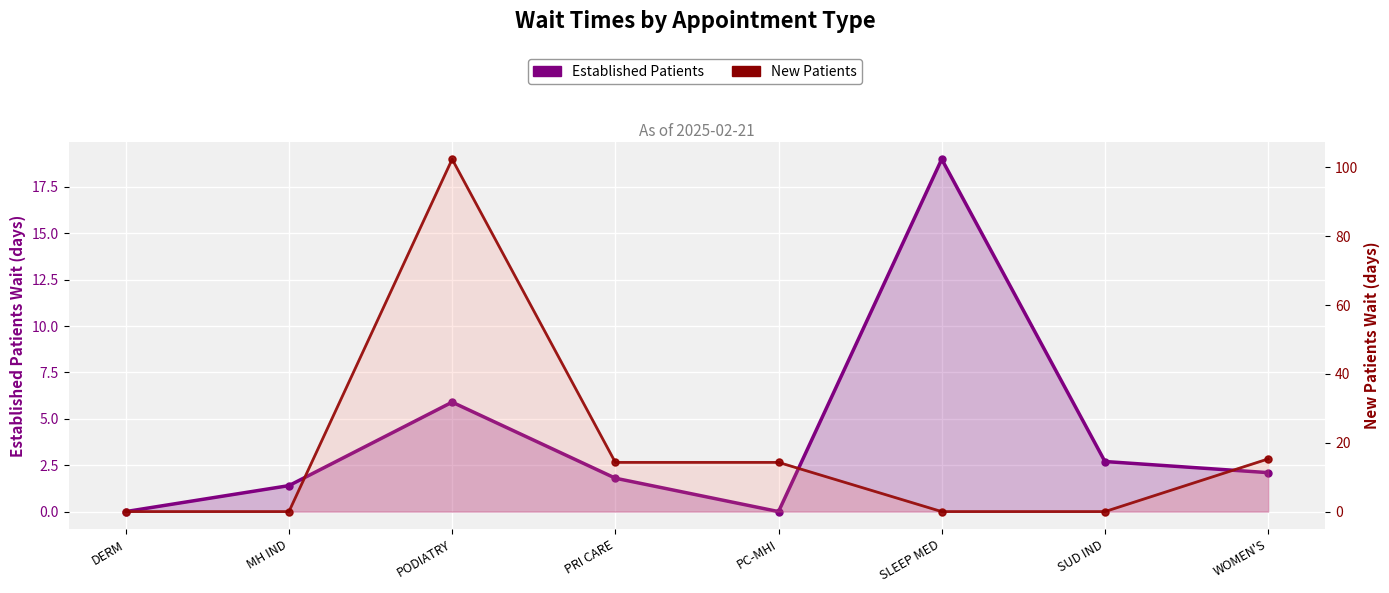

What is the spread (max minus min) of values at PC-MHI?

14.3